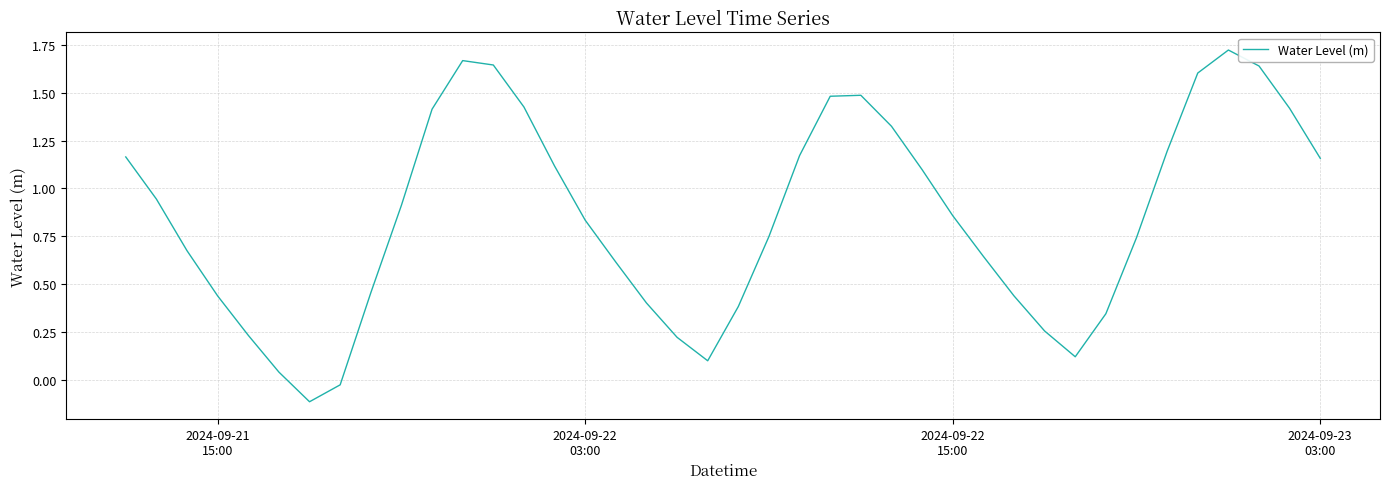

What is the sum of all values?

34.0